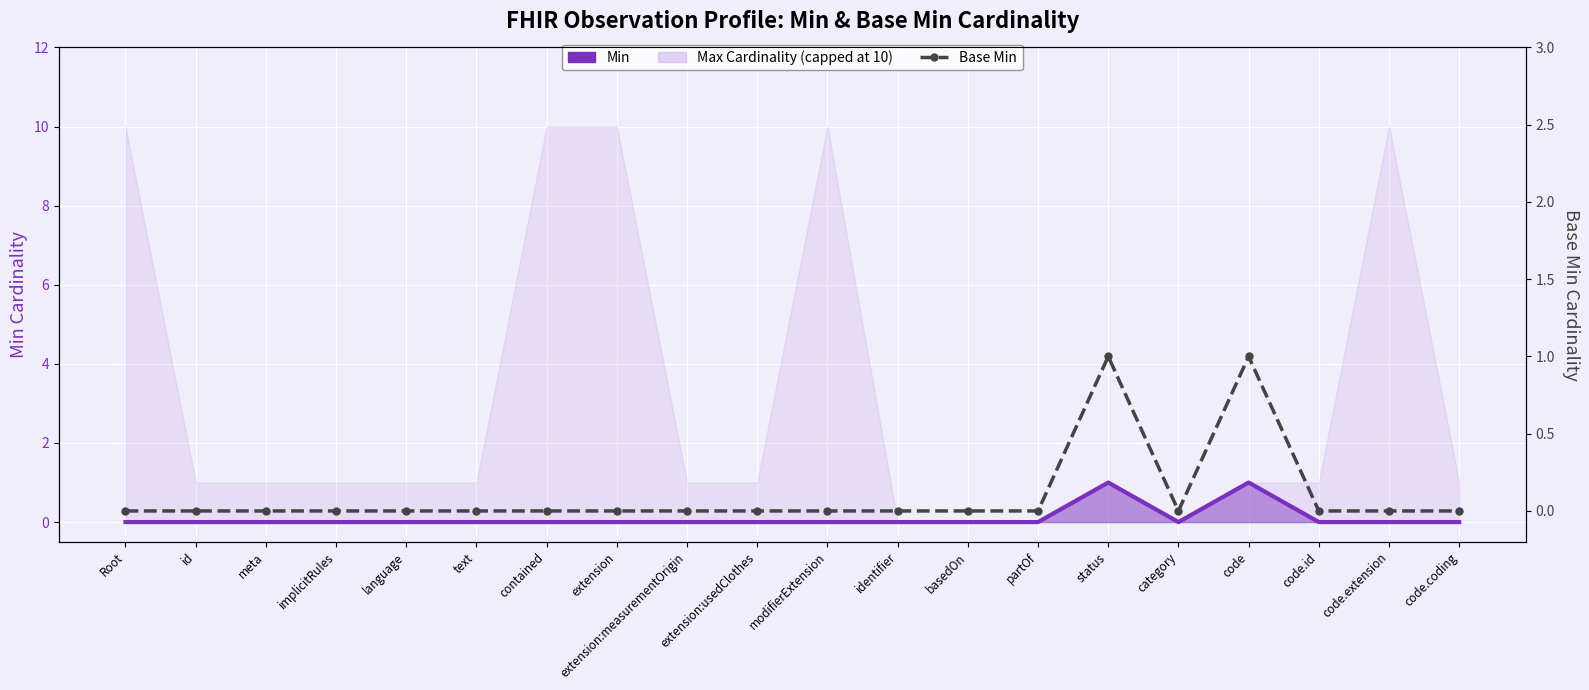

What is the sum of the Min values at text and status?

1